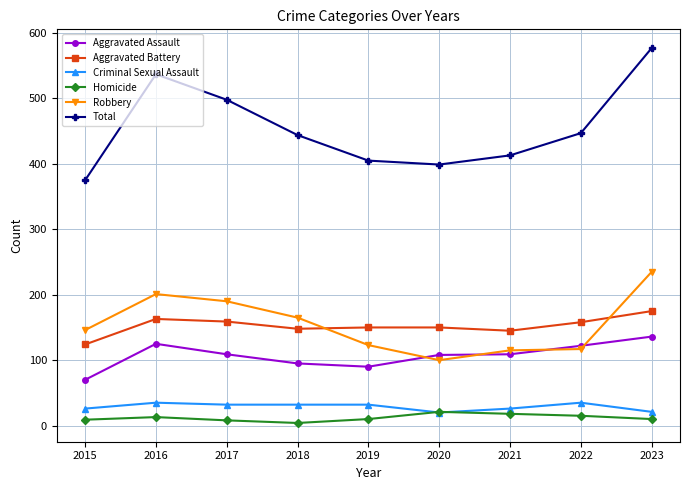

True or false: Homicide has more than 1 points higher than both neighbors.

True